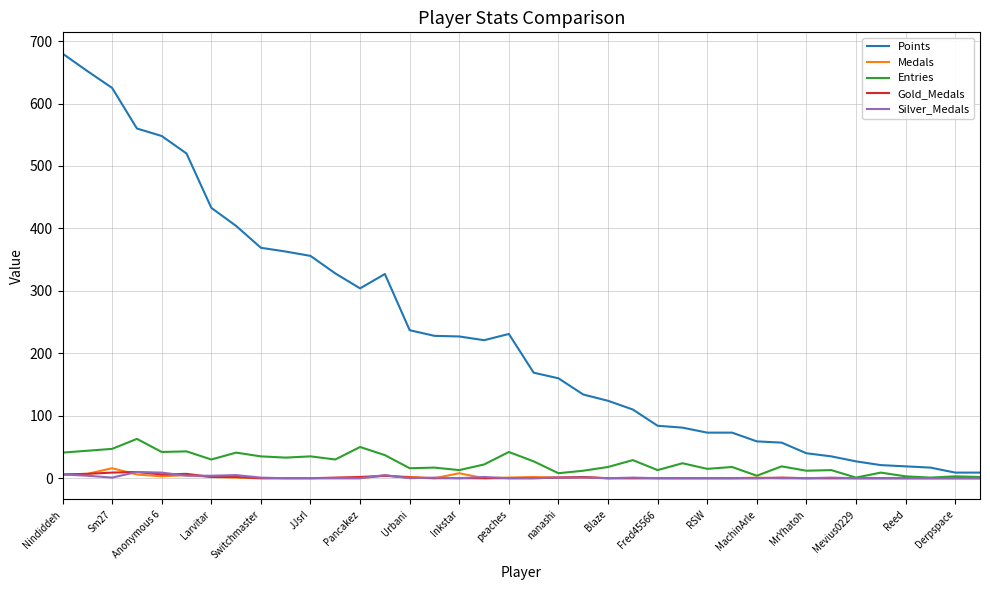

What is the maximum value shown in the chart?

680